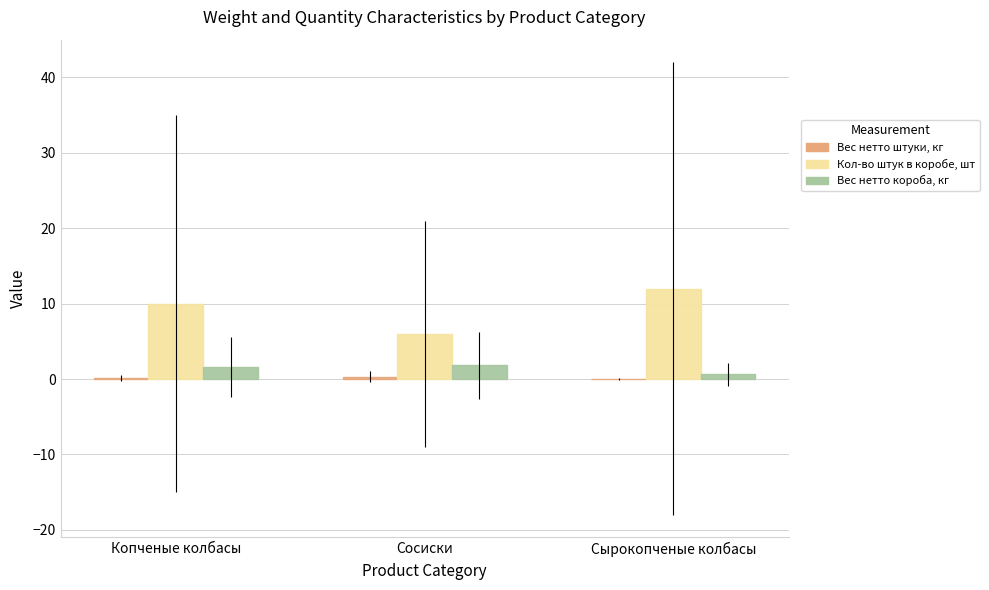

Are the bars horizontal?

No